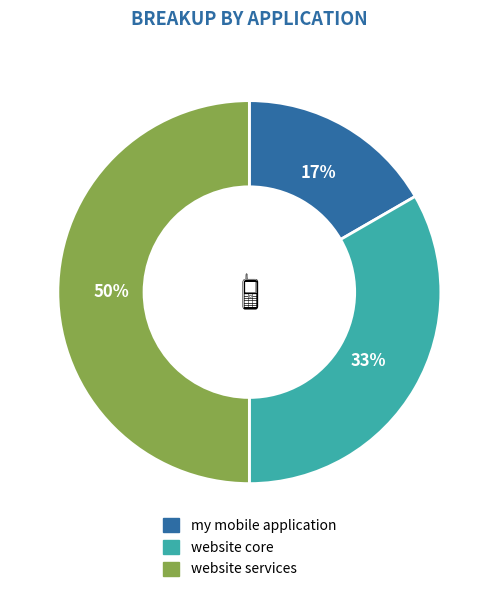

What is the largest slice in the pie chart?

website services